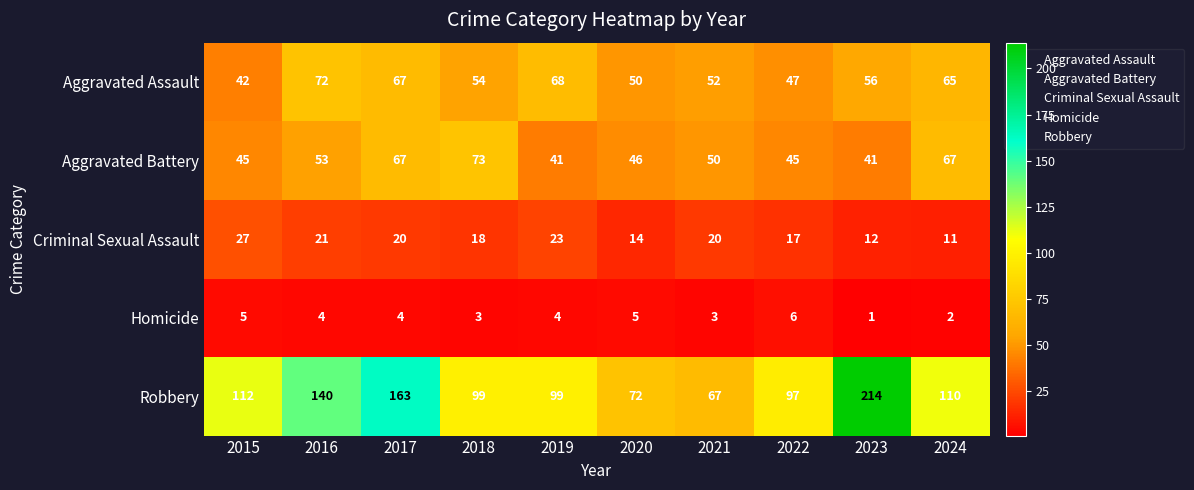

What value does the Aggravated Assault series have at 2020, to the nearest 5?

50